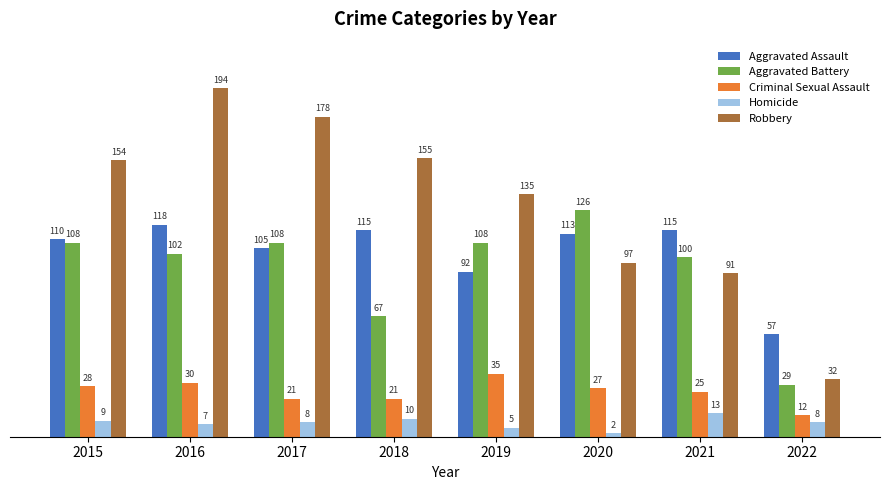

Reading left to right, list all the values displayed in this chart.

Aggravated Assault: 110	118	105	115	92	113	115	57
Aggravated Battery: 108	102	108	67	108	126	100	29
Criminal Sexual Assault: 28	30	21	21	35	27	25	12
Homicide: 9	7	8	10	5	2	13	8
Robbery: 154	194	178	155	135	97	91	32